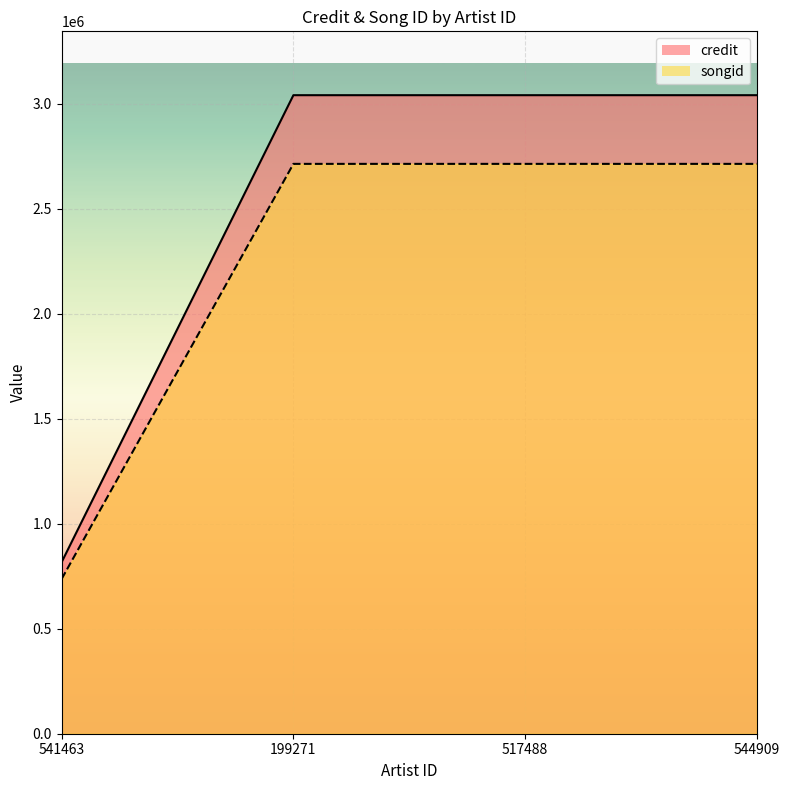

Between 541463 and 517488, which is larger?

517488